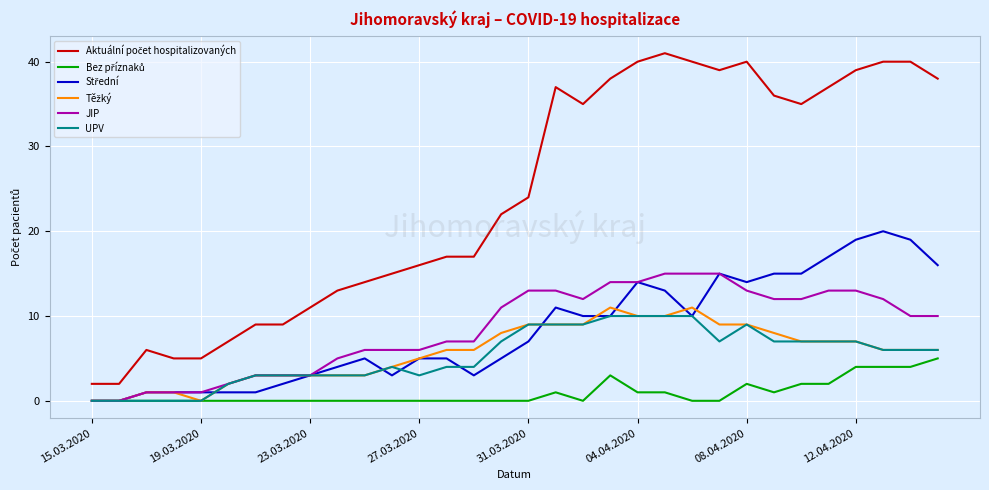

Does the chart display data point markers on the line(s)?

No